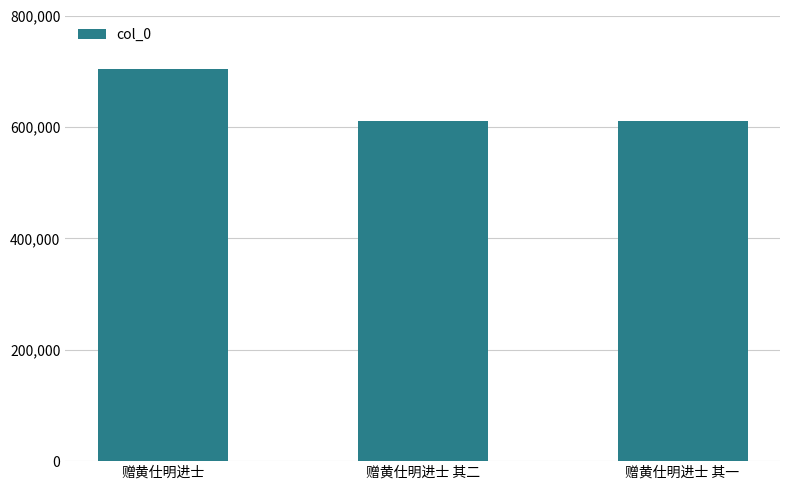

True or false: the data shows 178978 at 赠黄仕明进士 其一.

False